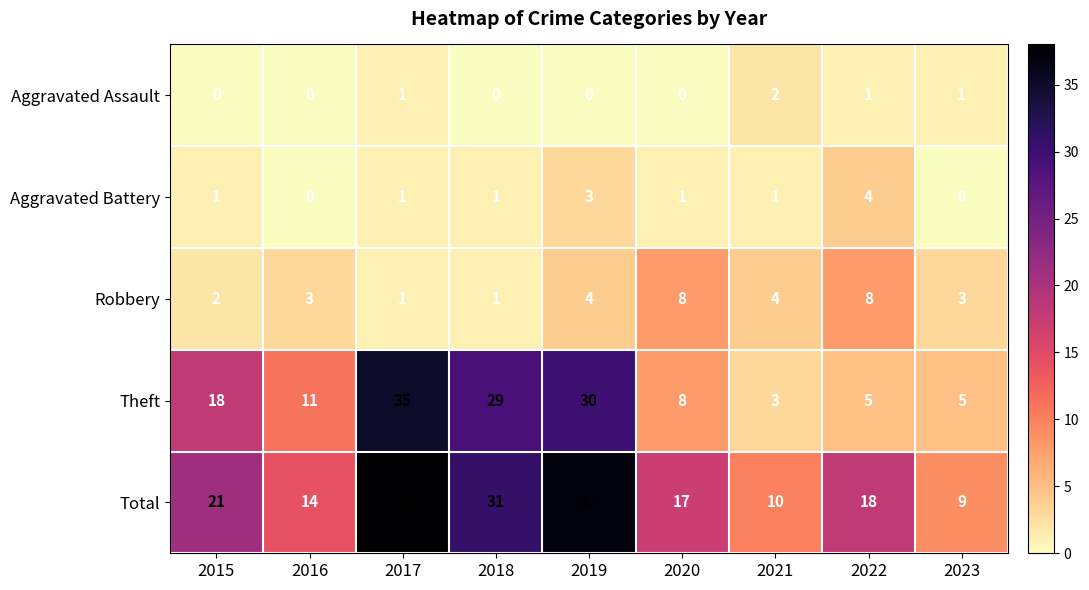

The value of Robbery at 2015 is 3. True or false?

False